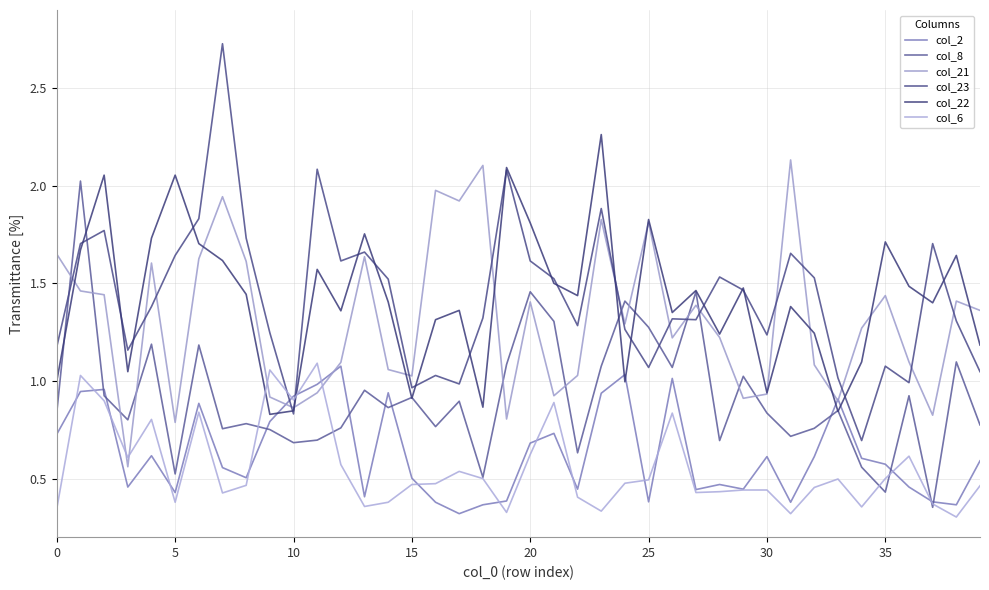

How many lines are shown in the chart?

6